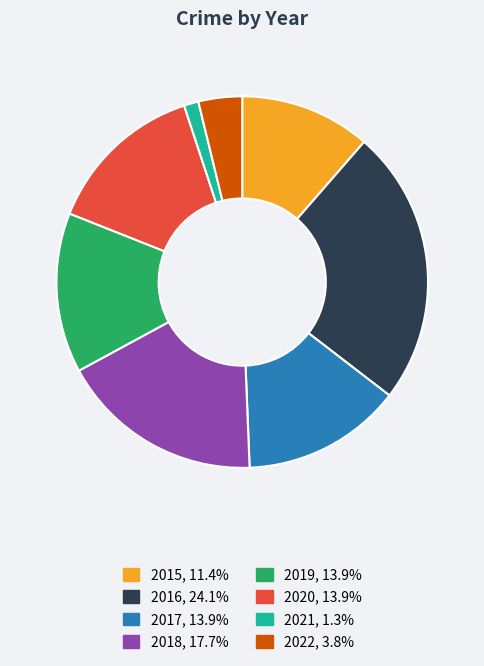

How many segments does this pie chart have?

8